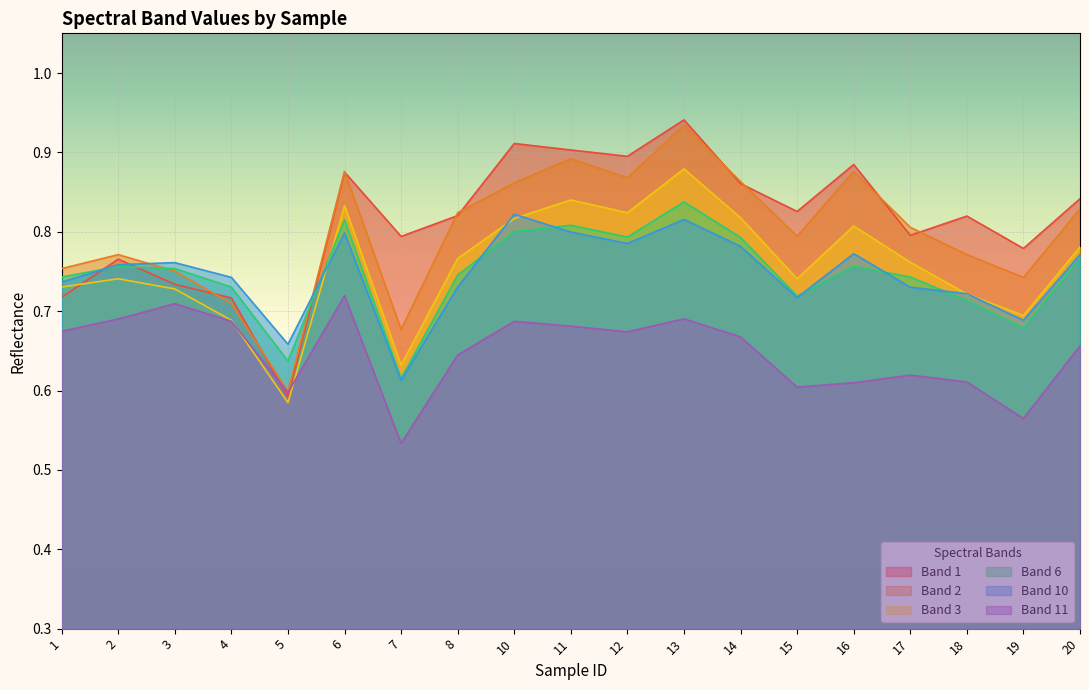

Reading left to right, what are all the values shown in this chart?

Band 1: 0.7	0.8	0.7	0.7	0.6	0.9	0.8	0.8	0.9	0.9	0.9	0.9	0.9	0.8	0.9	0.8	0.8	0.8	0.8
Band 2: 0.8	0.8	0.8	0.7	0.6	0.9	0.7	0.8	0.9	0.9	0.9	0.9	0.9	0.8	0.9	0.8	0.8	0.7	0.8
Band 3: 0.7	0.7	0.7	0.7	0.6	0.8	0.6	0.8	0.8	0.8	0.8	0.9	0.8	0.7	0.8	0.8	0.7	0.7	0.8
Band 6: 0.7	0.8	0.8	0.7	0.6	0.8	0.6	0.7	0.8	0.8	0.8	0.8	0.8	0.7	0.8	0.7	0.7	0.7	0.8
Band 10: 0.7	0.8	0.8	0.7	0.7	0.8	0.6	0.7	0.8	0.8	0.8	0.8	0.8	0.7	0.8	0.7	0.7	0.7	0.8
Band 11: 0.7	0.7	0.7	0.7	0.6	0.7	0.5	0.6	0.7	0.7	0.7	0.7	0.7	0.6	0.6	0.6	0.6	0.6	0.7